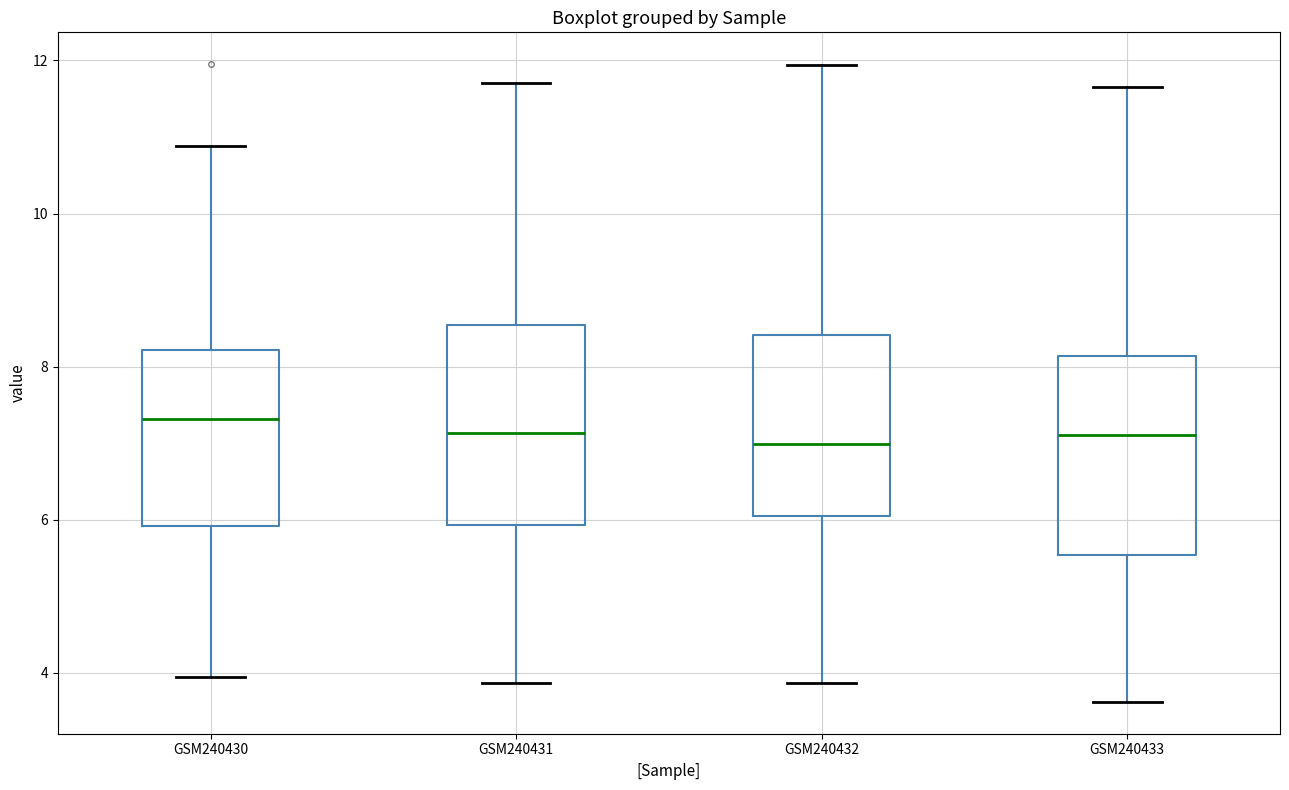

Reading left to right, read every box against the y-axis: the position of its median line, the range the box covers, and the ends of its whiskers. The values are not printed on the chart, so give them approximately, as read against the axis.

GSM240430: median 7.4, box 6.0 to 8.2, whiskers 4.0 to 10.8
GSM240431: median 7.2, box 6.0 to 8.6, whiskers 3.8 to 11.8
GSM240432: median 7.0, box 6.0 to 8.4, whiskers 3.8 to 12.0
GSM240433: median 7.2, box 5.6 to 8.2, whiskers 3.6 to 11.6